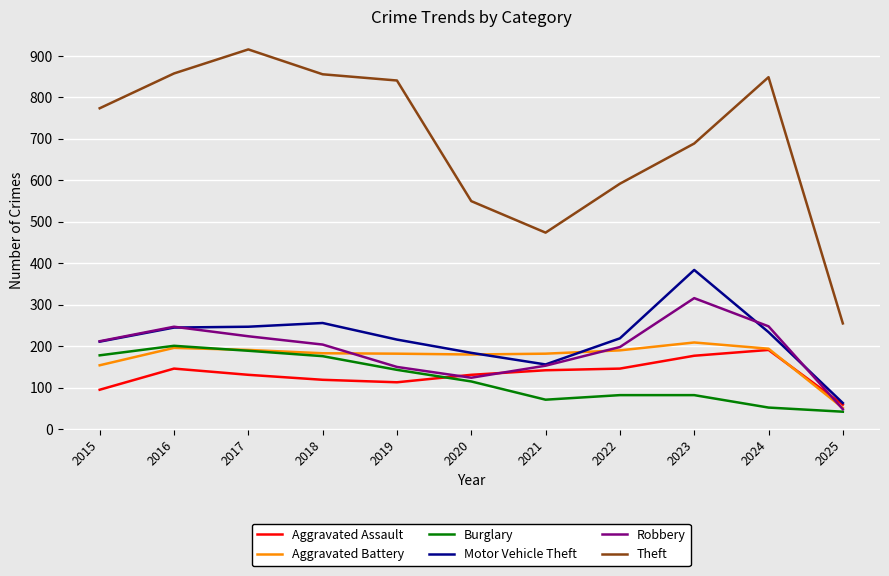

What is the difference between the maximum and minimum values in the Theft series?

661